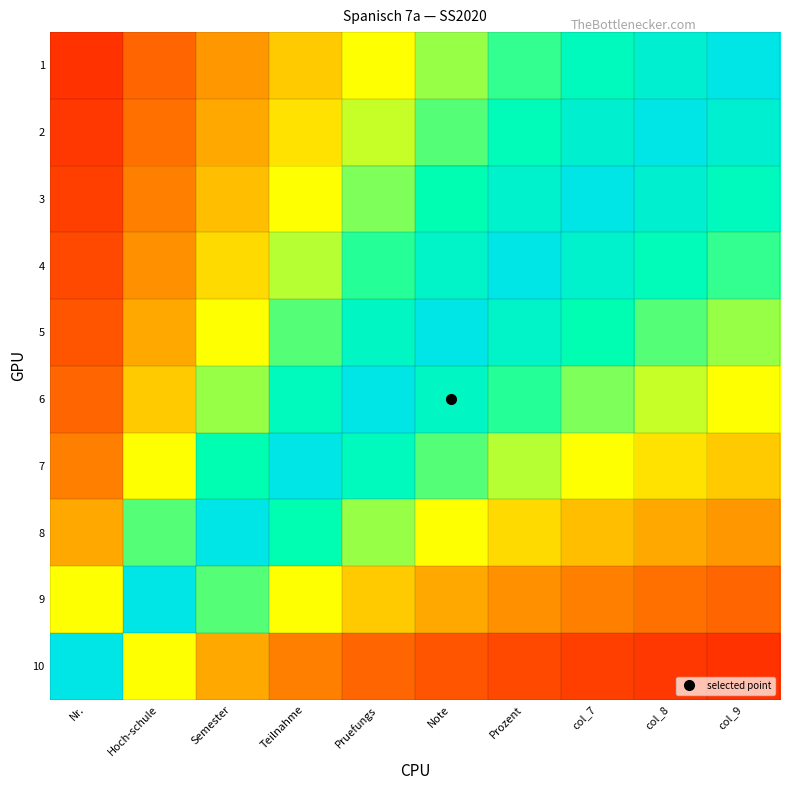

Count the number of data series in this chart.

10